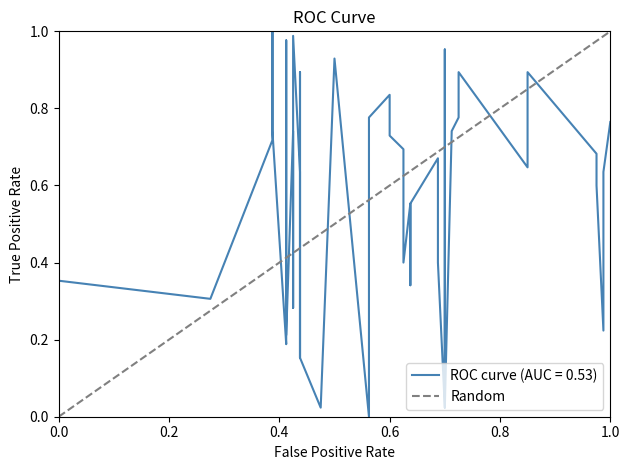

Is it true that the value at 0.0 is 0?

False